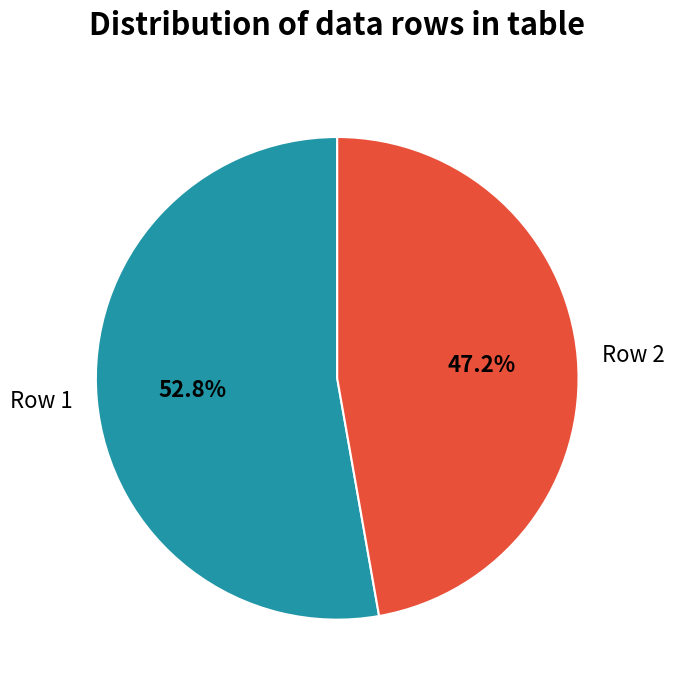

What is the total percentage of Row 2 and Row 1?

100.0%